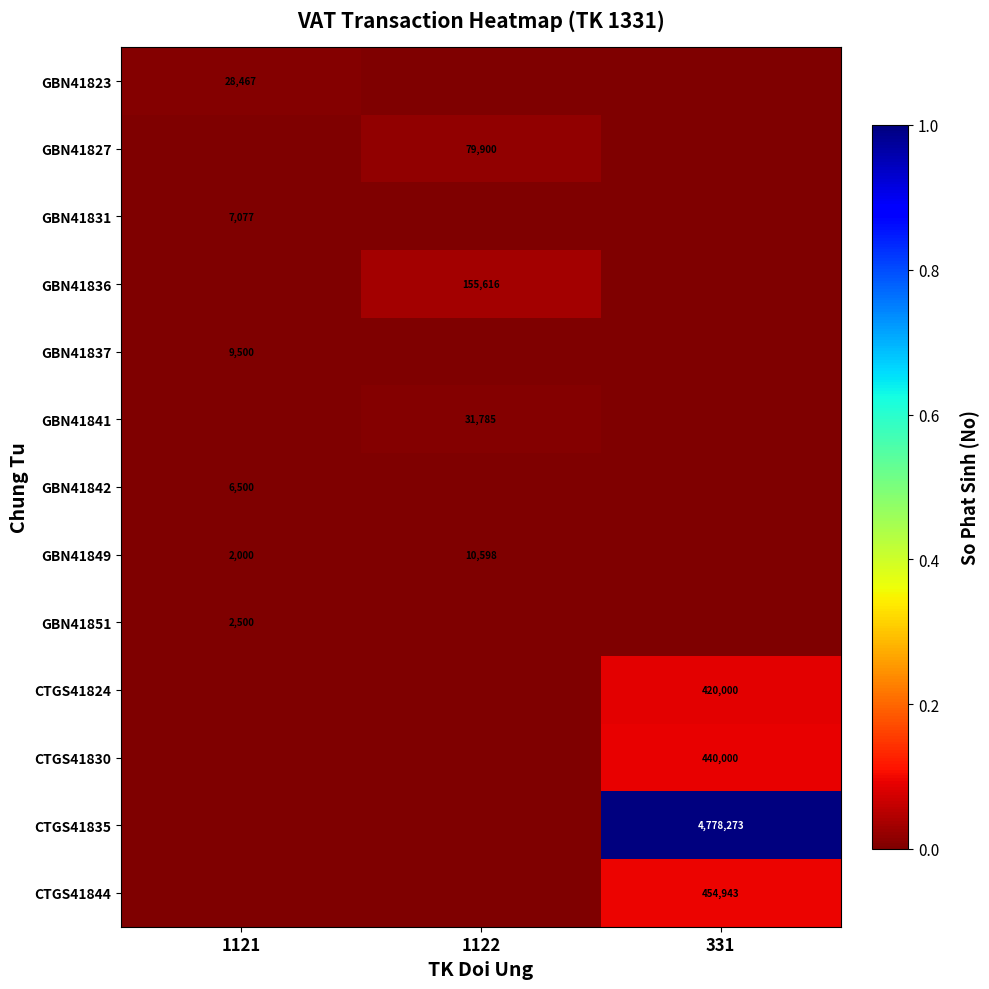

True or false: CTGS41835 has a value of 1483683 at 331.

False